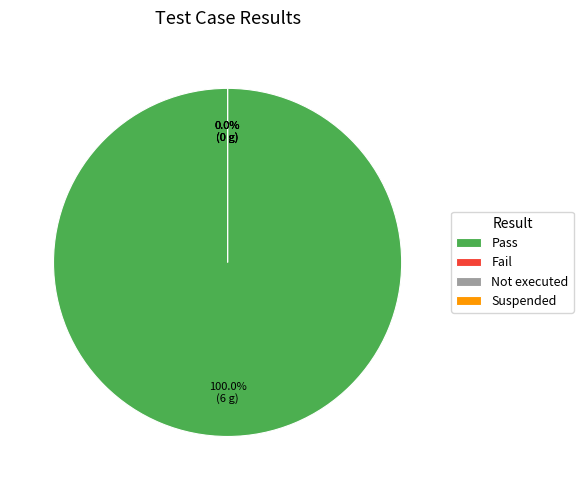

Is it true that Suspended is 0% of the pie?

True